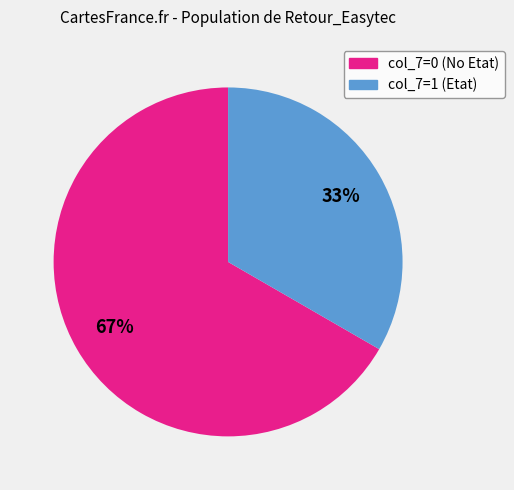

Which slice is the largest?

col_7=0 (No Etat)